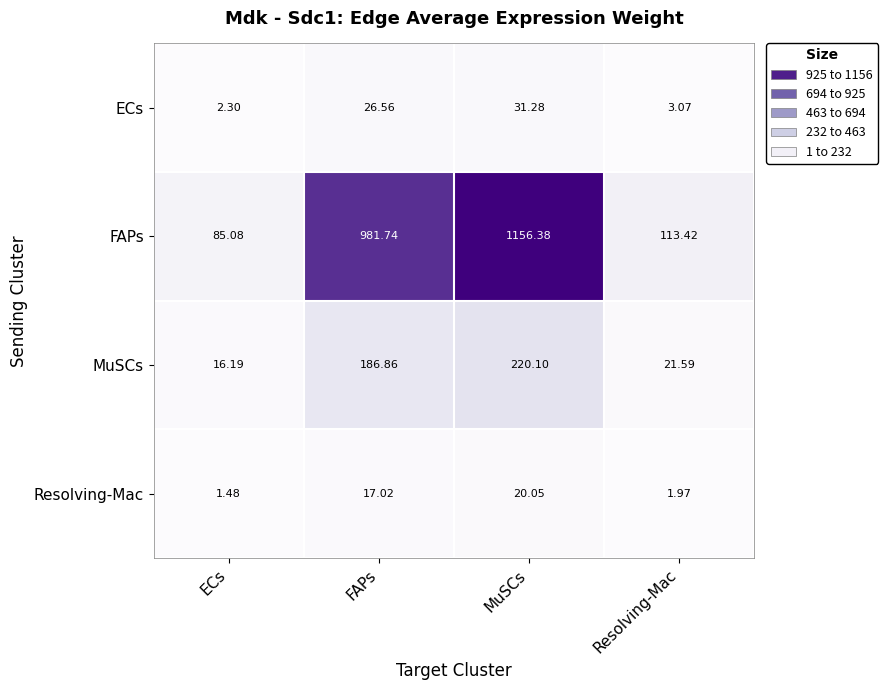

Rank the series by their maximum value, from highest to lowest.

FAPs, MuSCs, ECs, Resolving-Mac